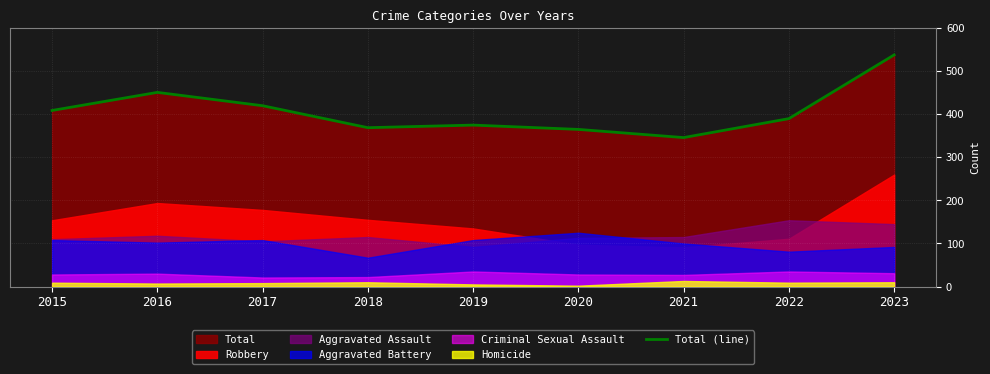

How many data points are above 390?

4